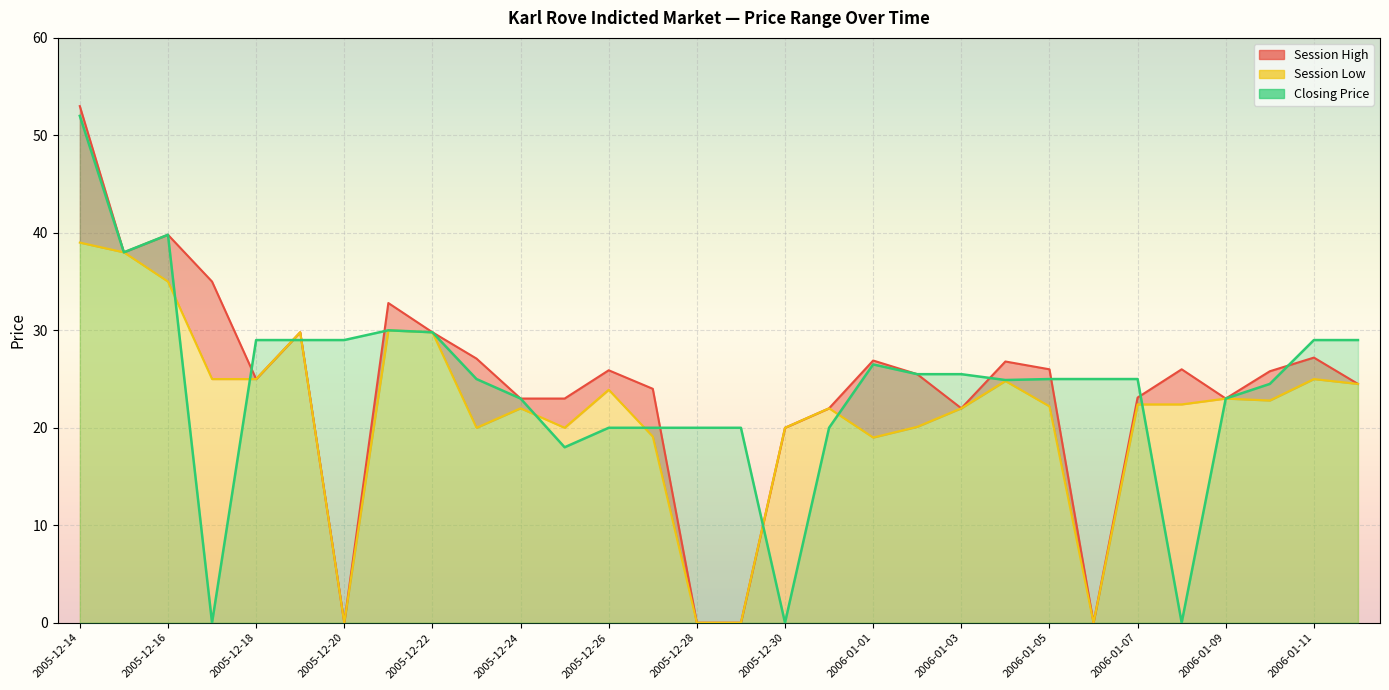

What is the maximum value for session high?

53.0